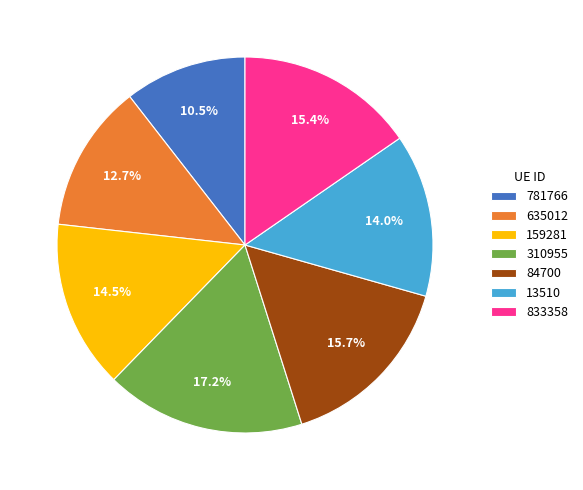

True or false: 310955 accounts for 17% of the total.

True